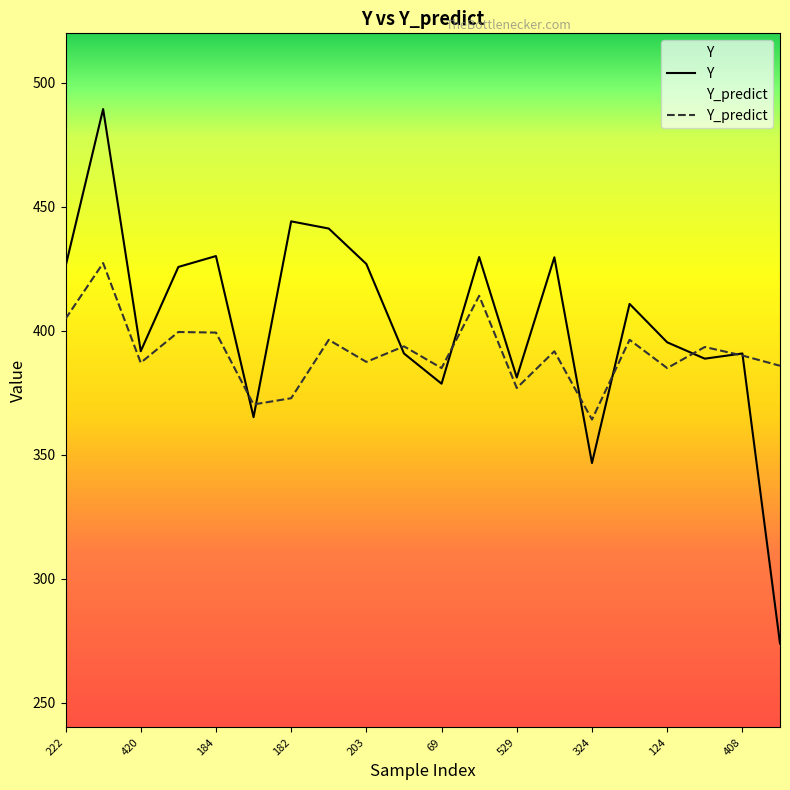

What value does the Y_predict series have at 184?

399.3